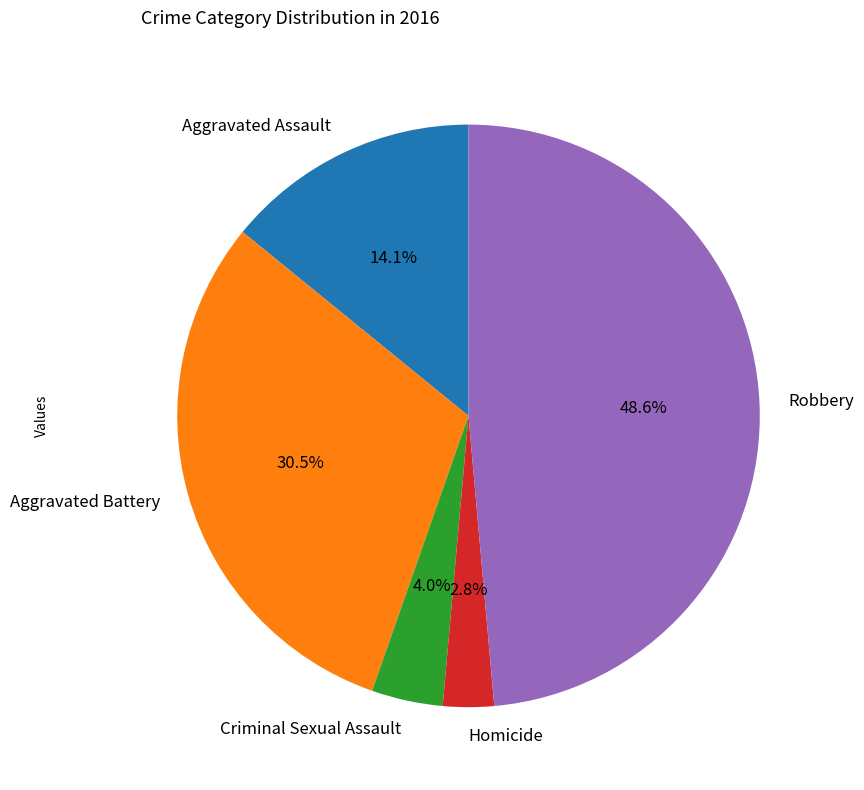

How many slices are in this pie chart?

5